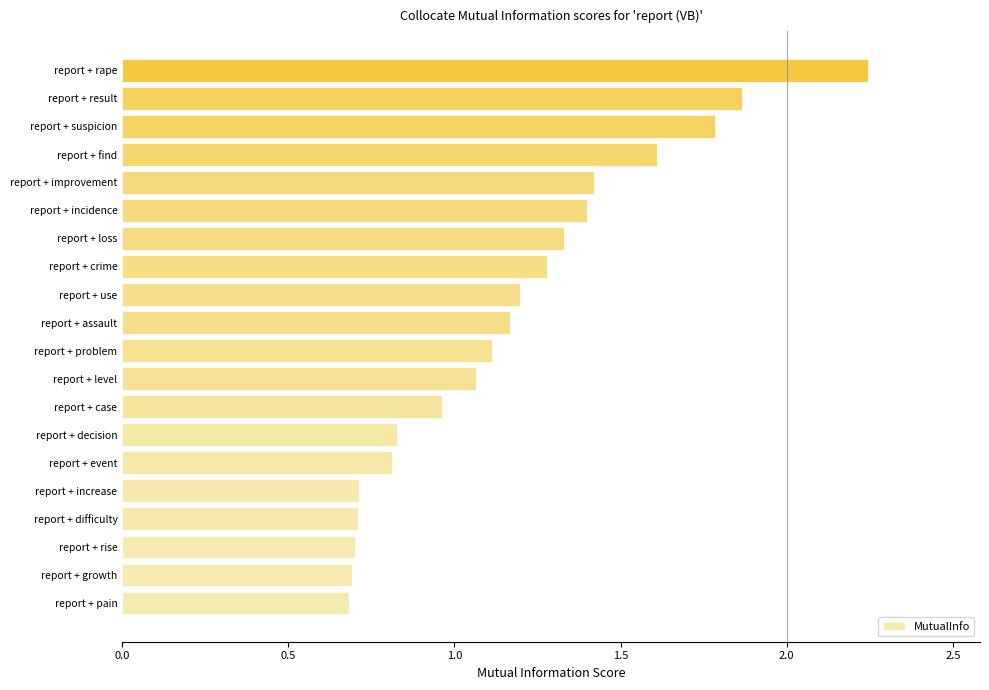

What is the difference between the values at report + level and report + growth?

0.4